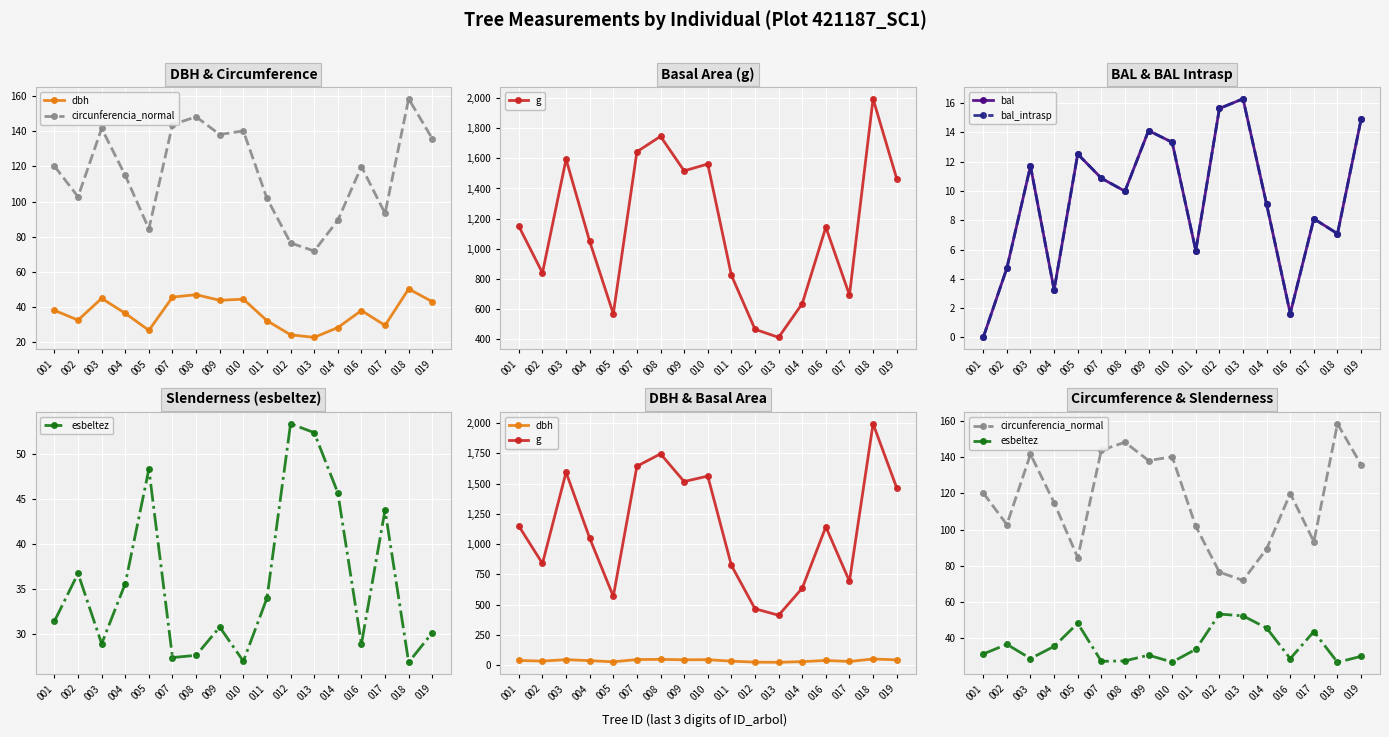

List the labels in order of esbeltez value, smallest first.

018, 010, 007, 008, 016, 003, 019, 009, 001, 011, 004, 002, 017, 014, 005, 013, 012